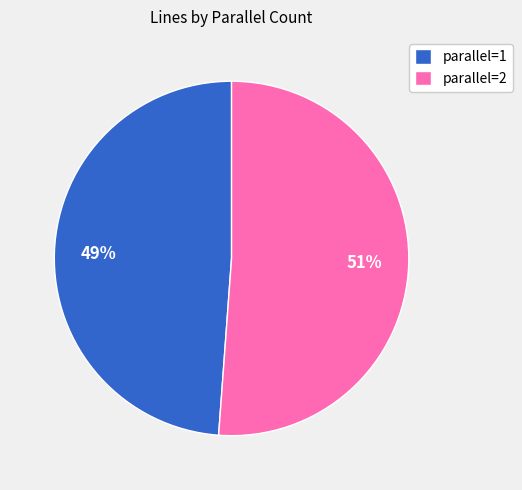

How many segments does this pie chart have?

2